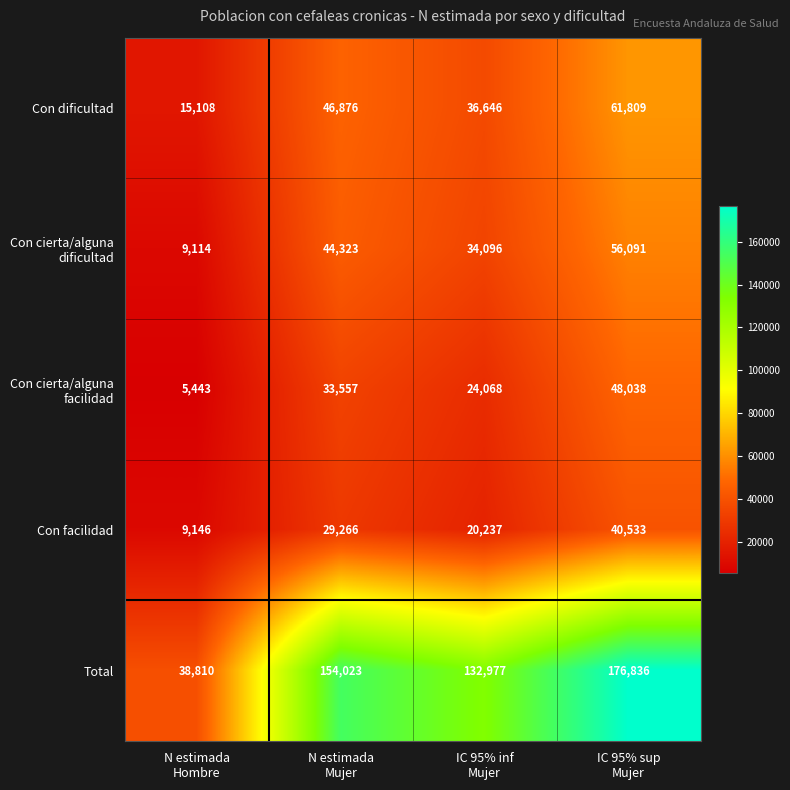

Which series has the largest total across all categories?

Total